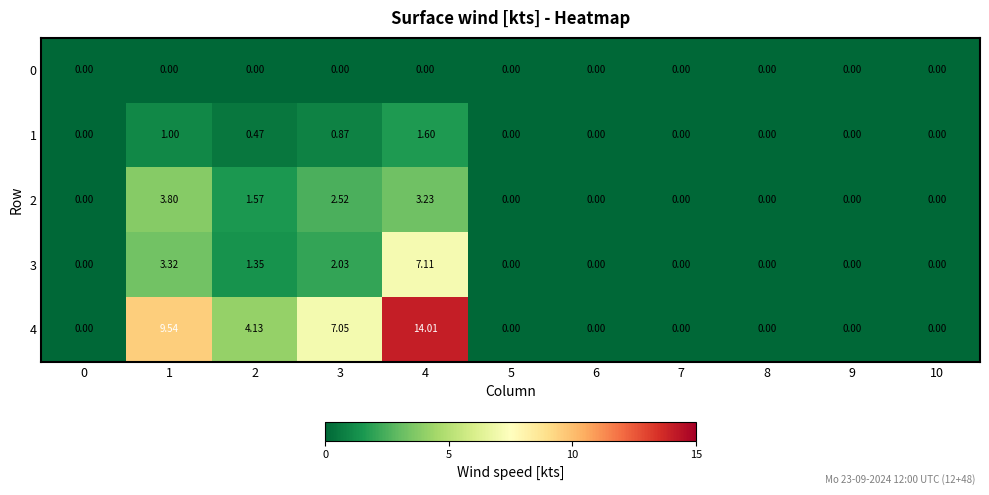

Is the value of 3 at 1 greater than the value of 0 at 10?

Yes